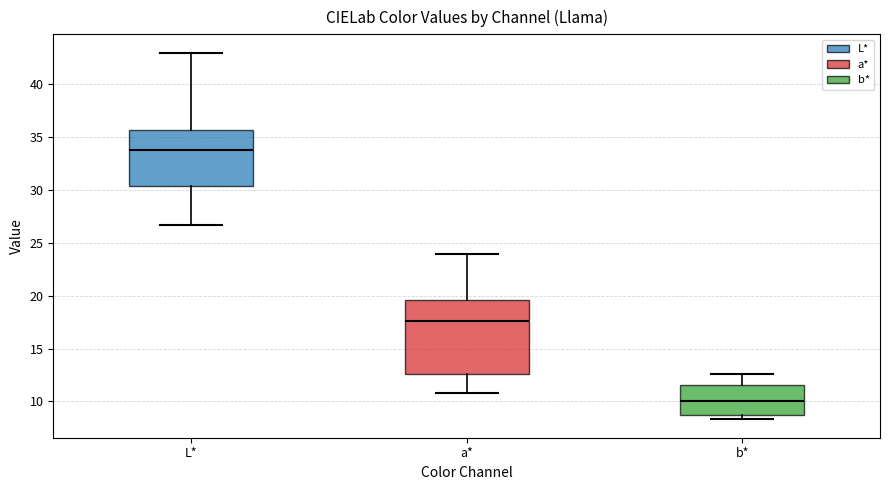

Where does the upper whisker of the box for L* end on the y-axis? The values are not printed on the chart, so give them approximately, as read against the axis.

43.0